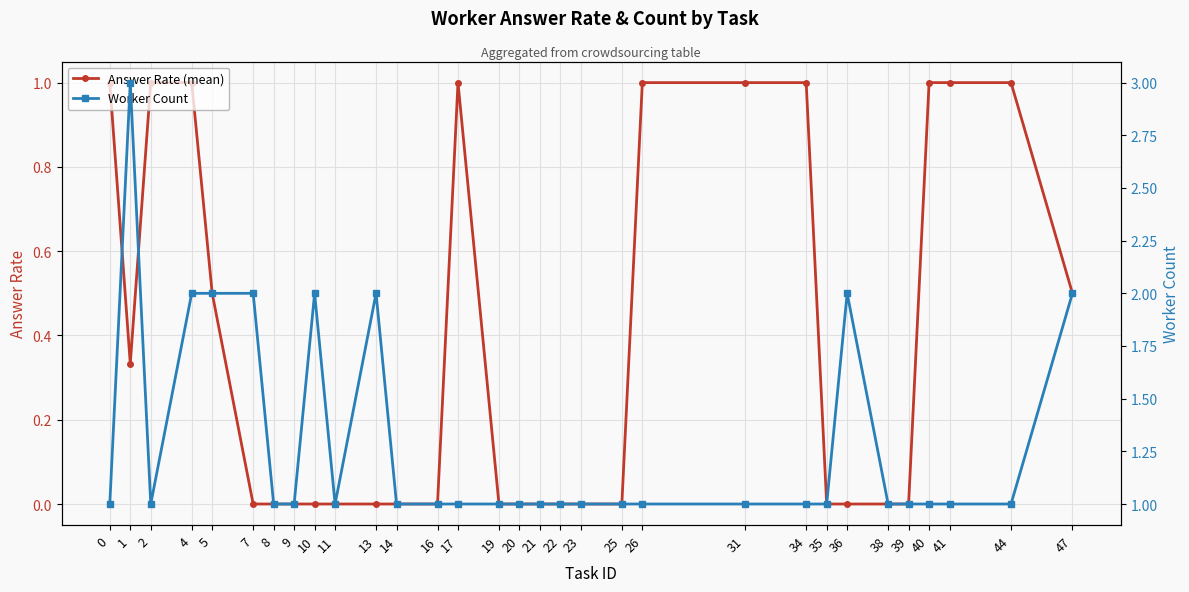

Which has a higher value, 1 or 4?

4